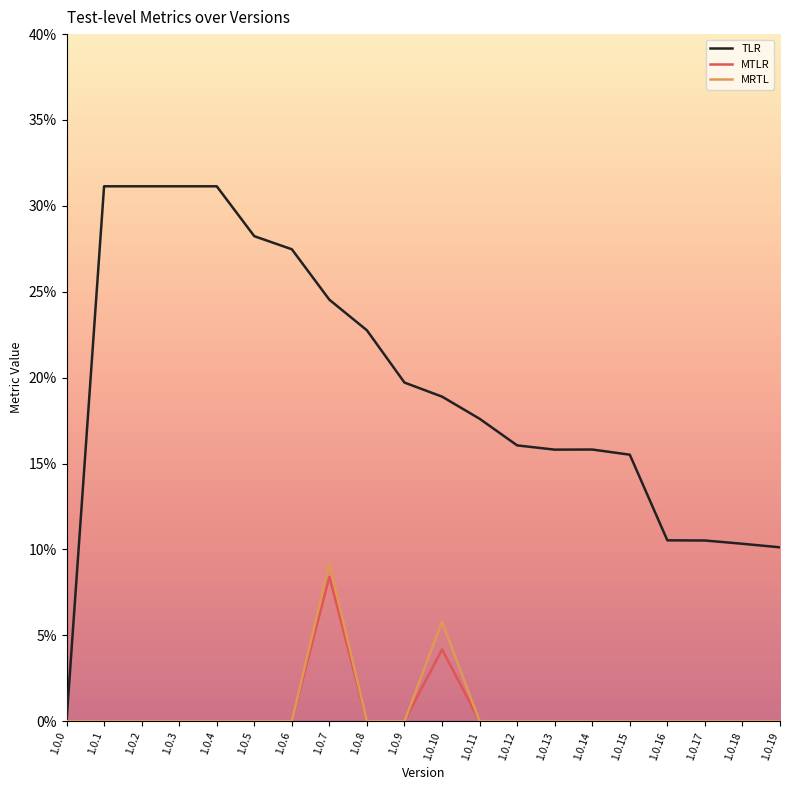

Is this an area chart (filled region under the line)?

No